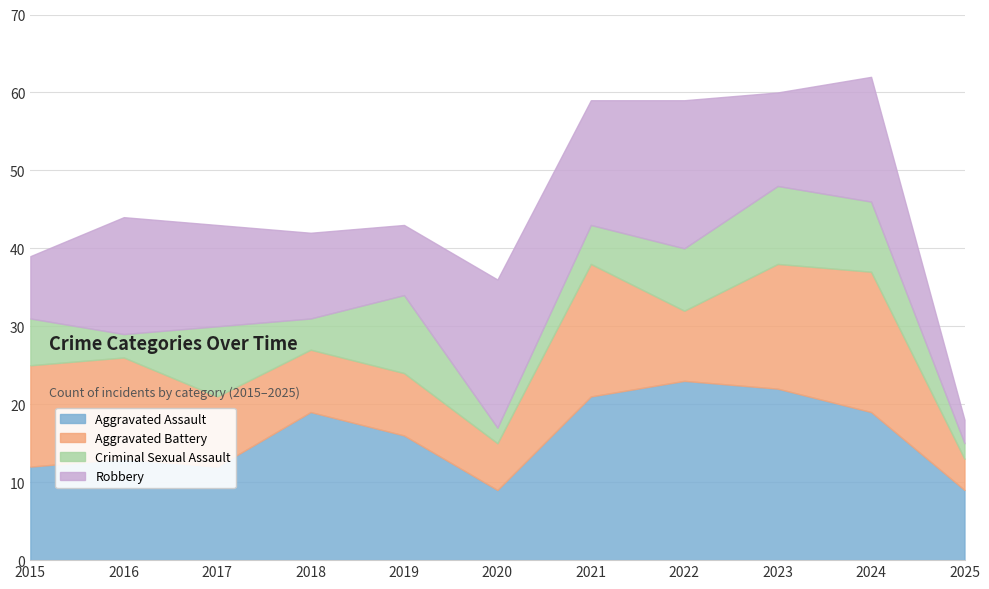

Where is Criminal Sexual Assault nearest to the value 6?

2015